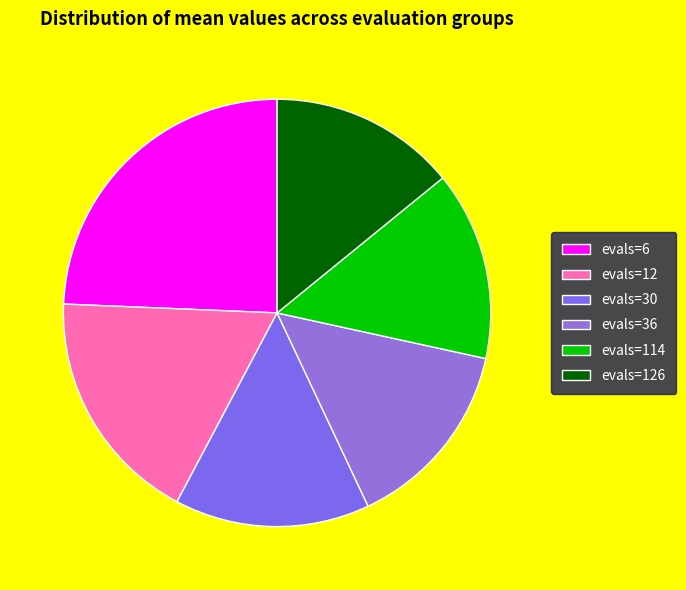

What is the largest slice in the pie chart?

evals=6